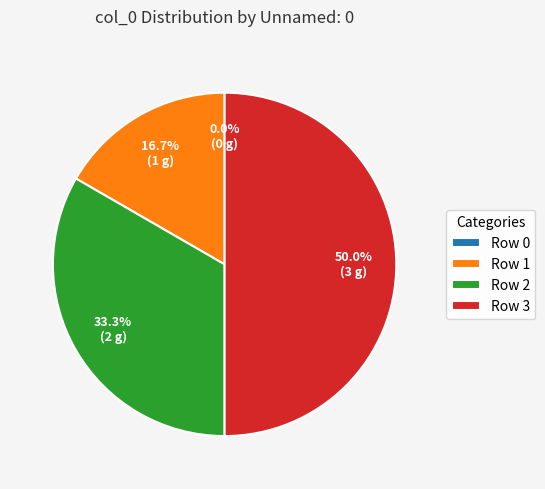

What percentage is NOT represented by Row 3?

50.0%